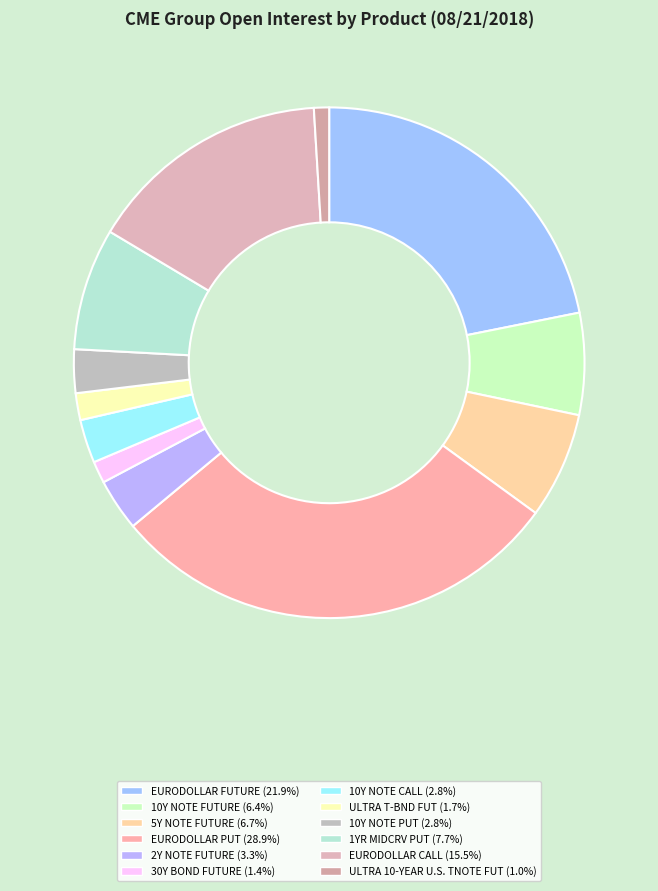

How many slices are in this pie chart?

12